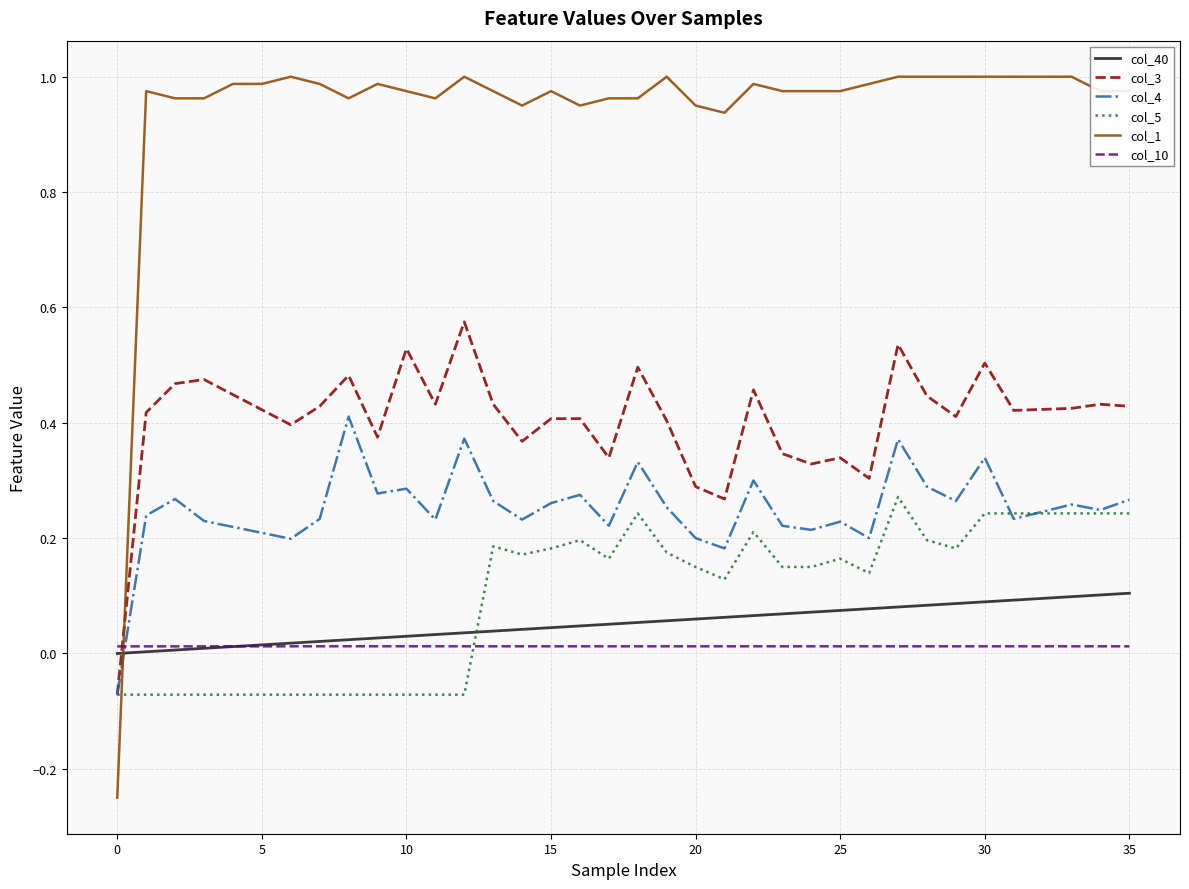

Rank the series by their maximum value, from highest to lowest.

col_1, col_3, col_4, col_5, col_40, col_10